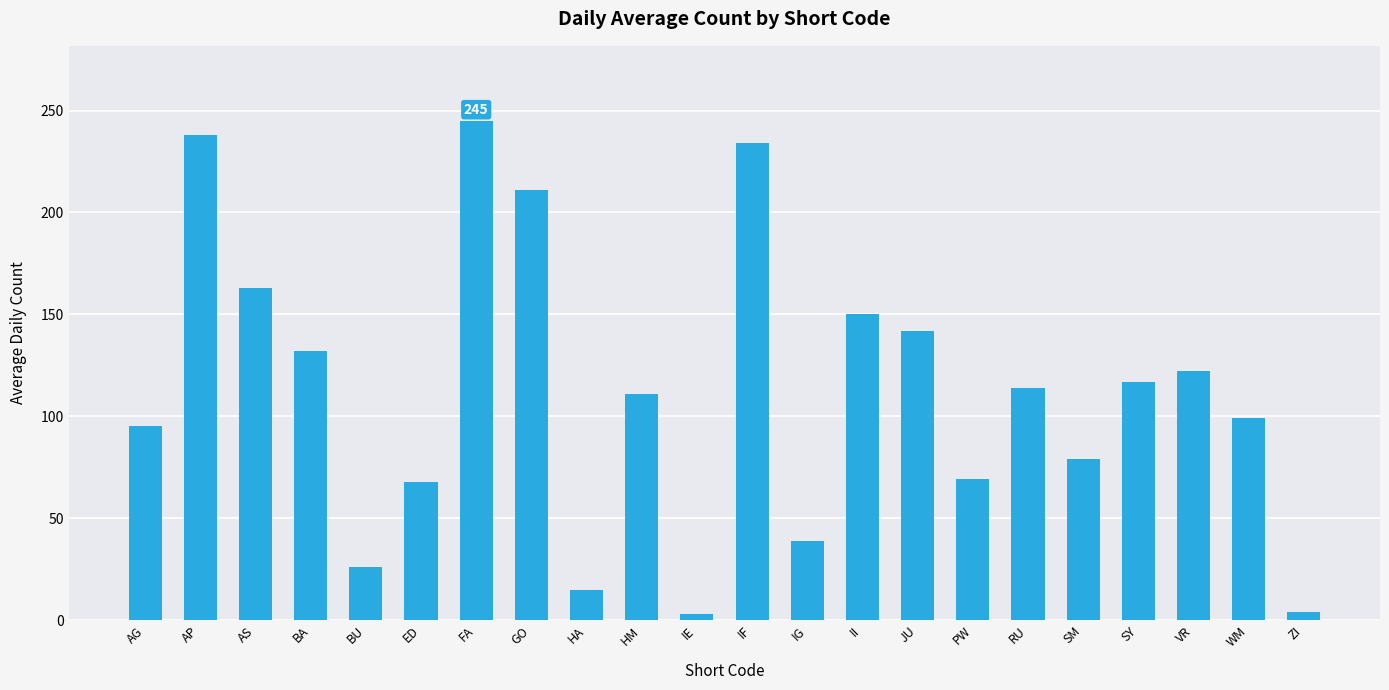

Which label corresponds to the largest value in the chart?

FA